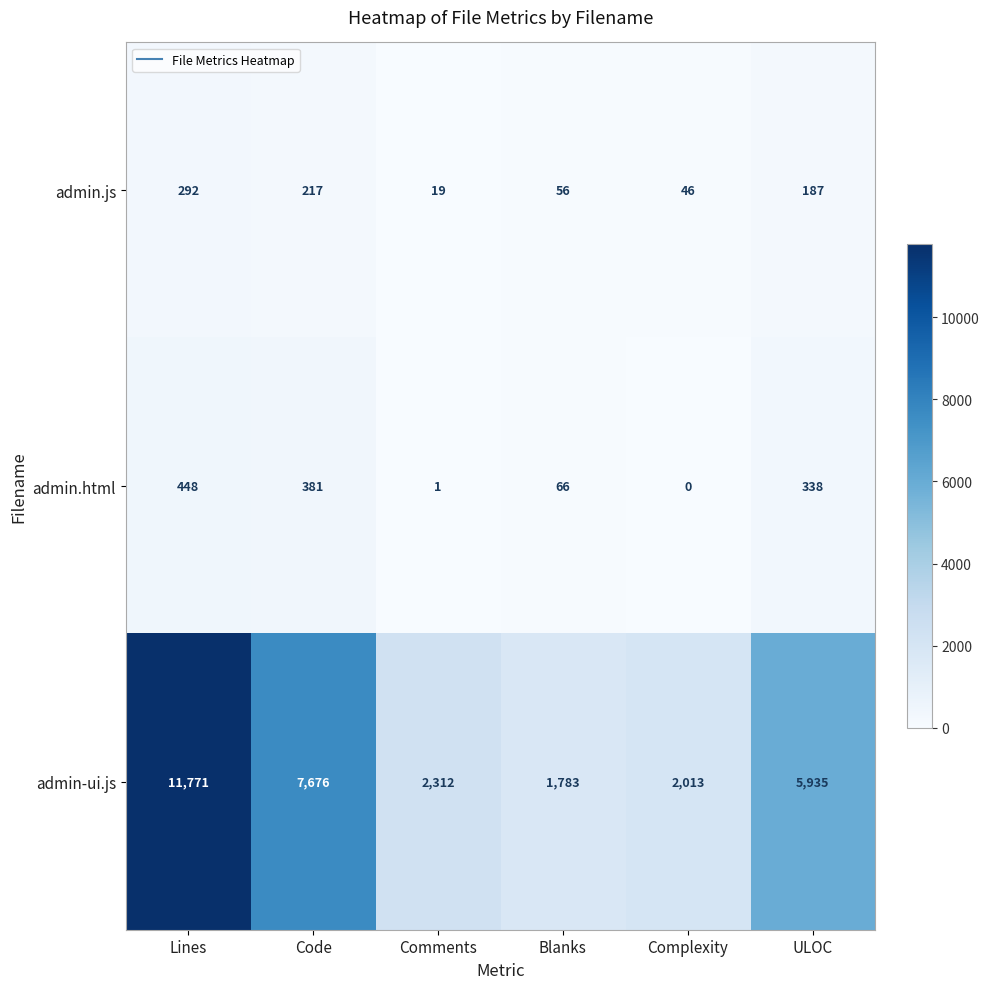

Which label corresponds to the largest value in the chart?

Lines